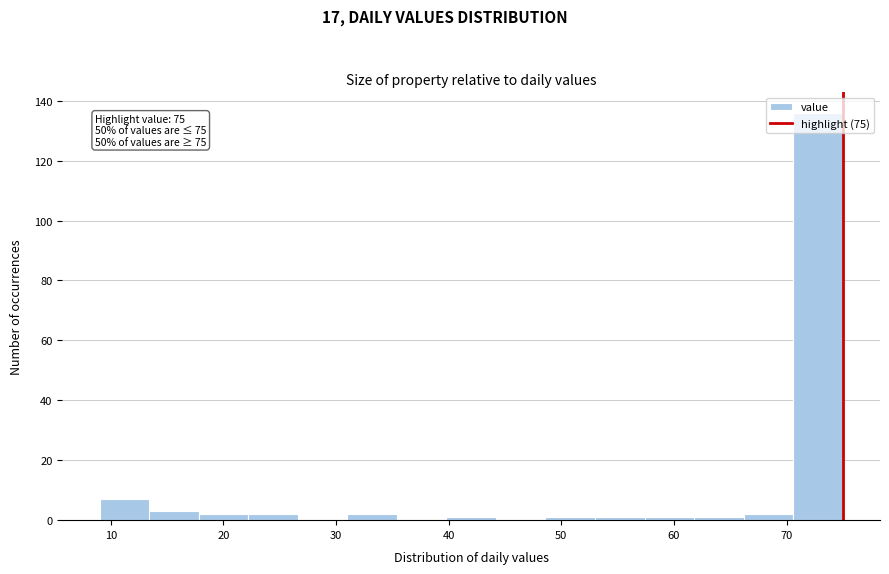

Which range on the x-axis has the tallest bar?

70.6 to 75.0